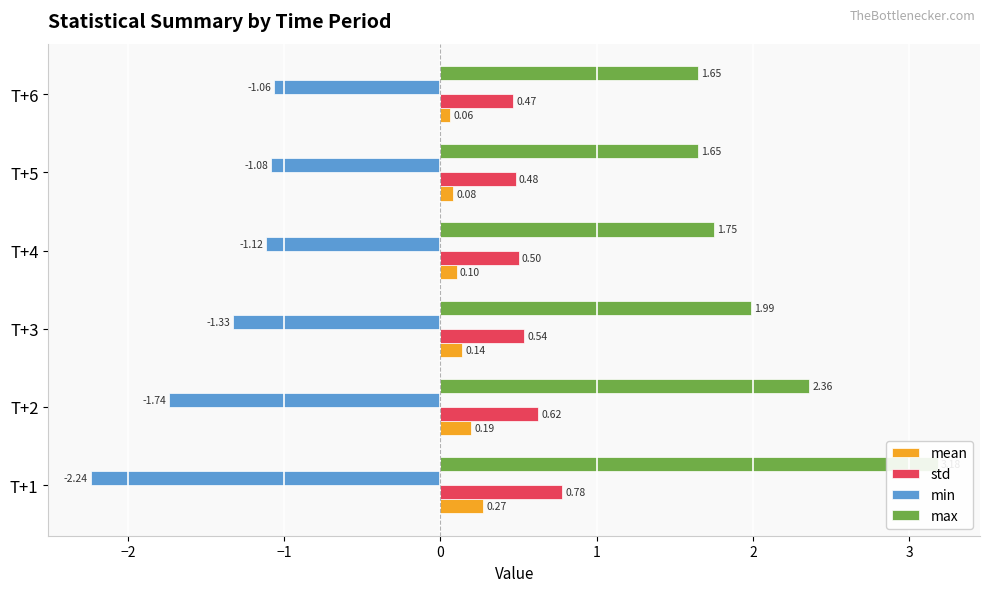

What value does the std series have at T+3?

0.5